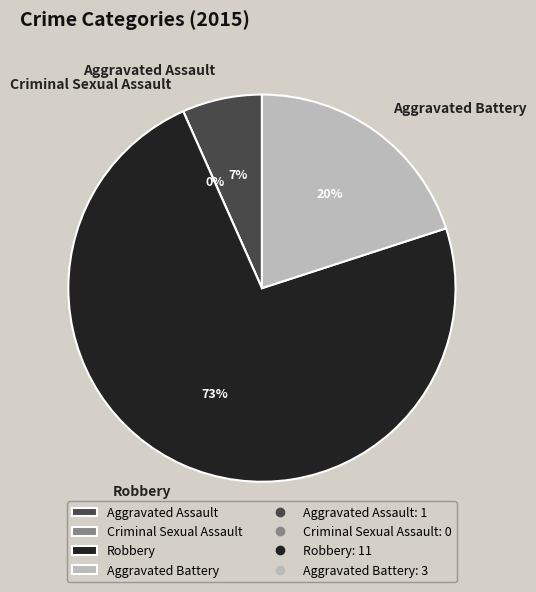

To the nearest percent, what is the difference between the largest and smallest slice percentages?

73%